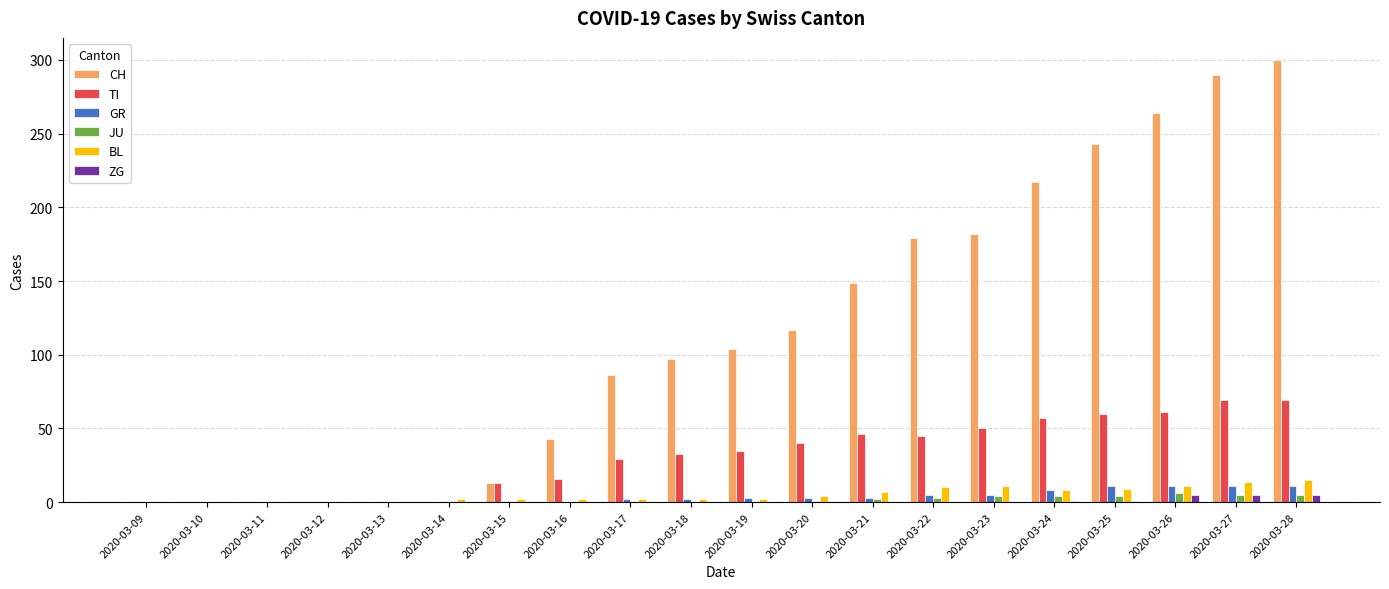

Does the chart contain stacked bars?

No